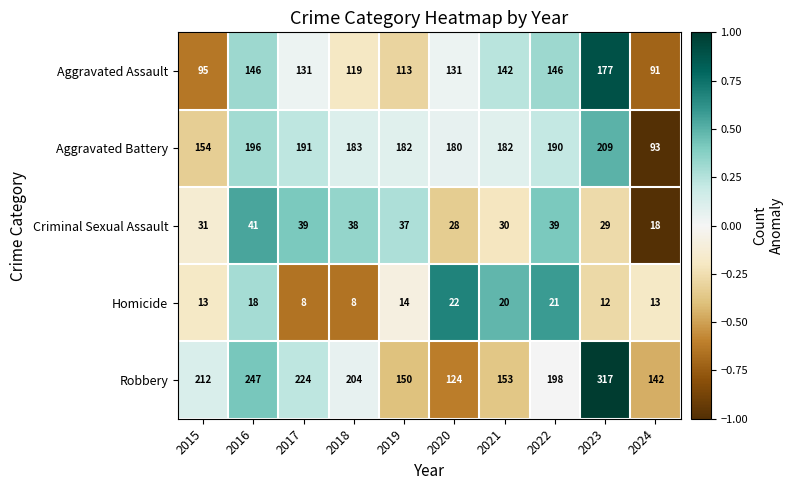

True or false: Criminal Sexual Assault has a value of 39 at 2020.

False